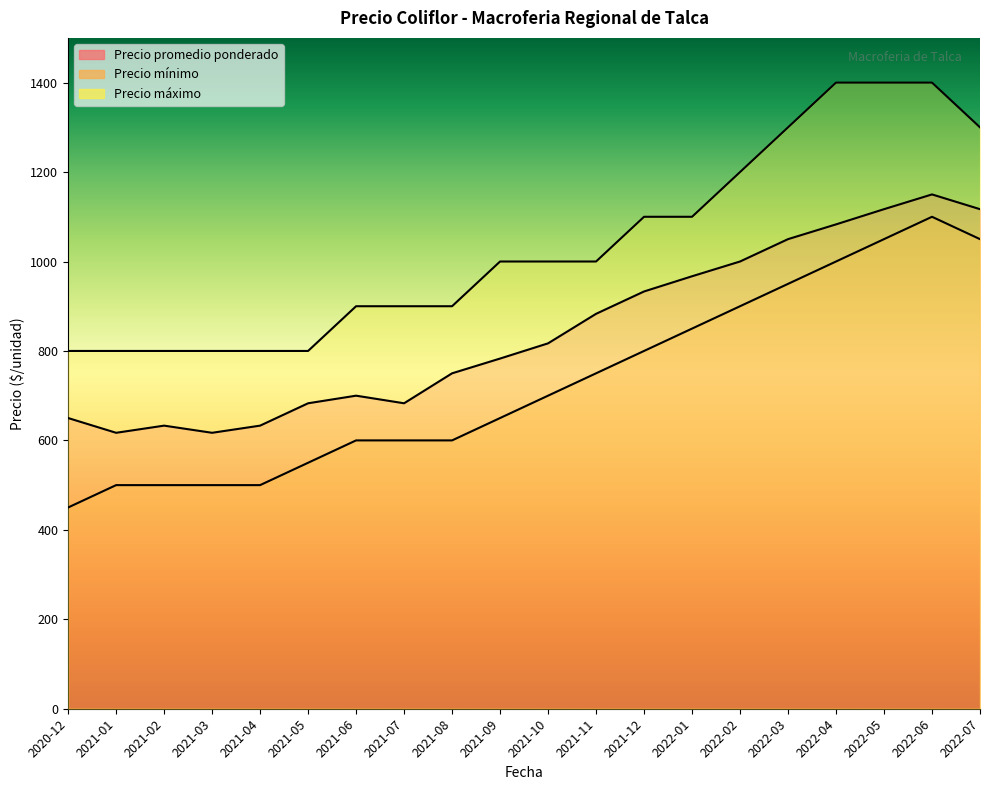

How many data points in Precio máximo are less than 1000?

9